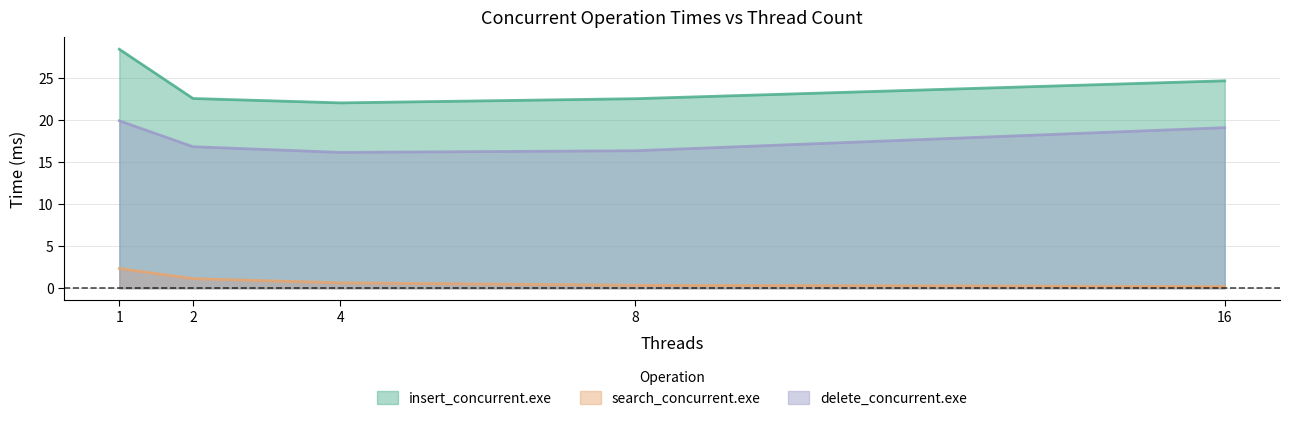

Reading left to right, transcribe all the data shown in this chart.

insert_concurrent.exe: 28.5	22.6	22.1	22.6	24.7
search_concurrent.exe: 2.3	1.1	0.6	0.4	0.2
delete_concurrent.exe: 19.9	16.9	16.2	16.4	19.1